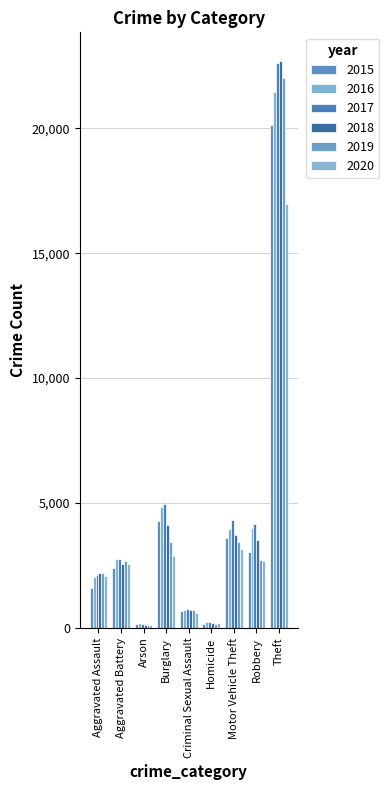

What is the label of the 4th bar from the right?

Homicide